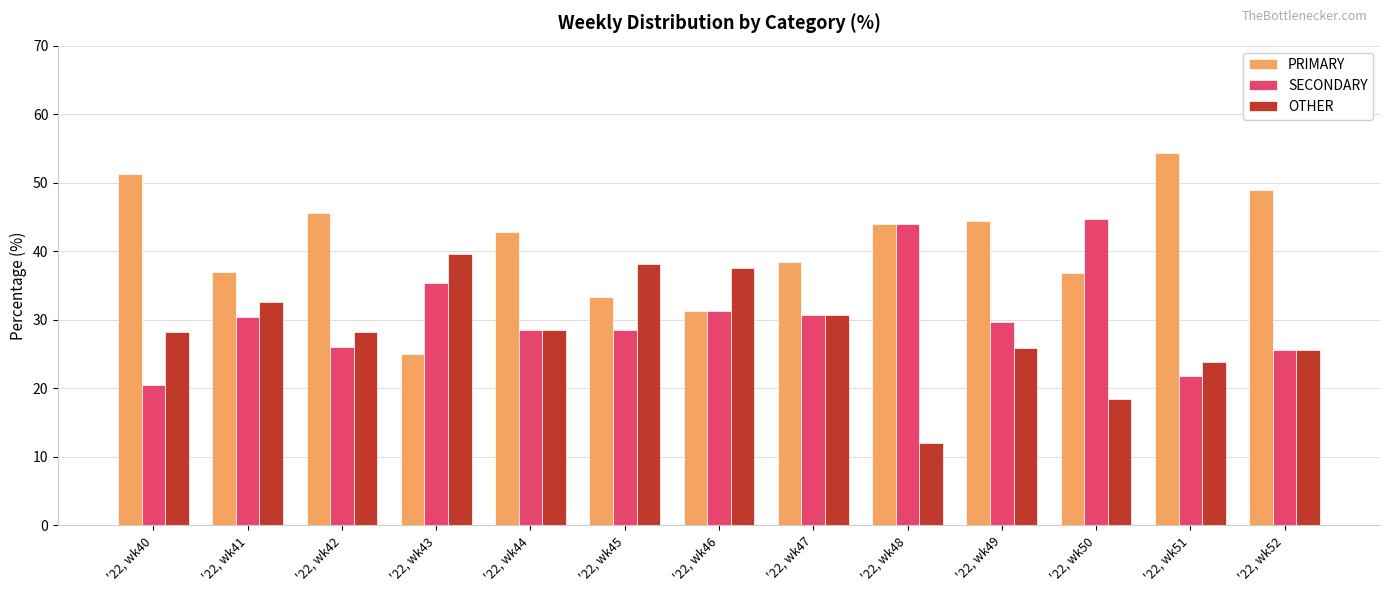

At how many categories does at least one series exceed 41?

8